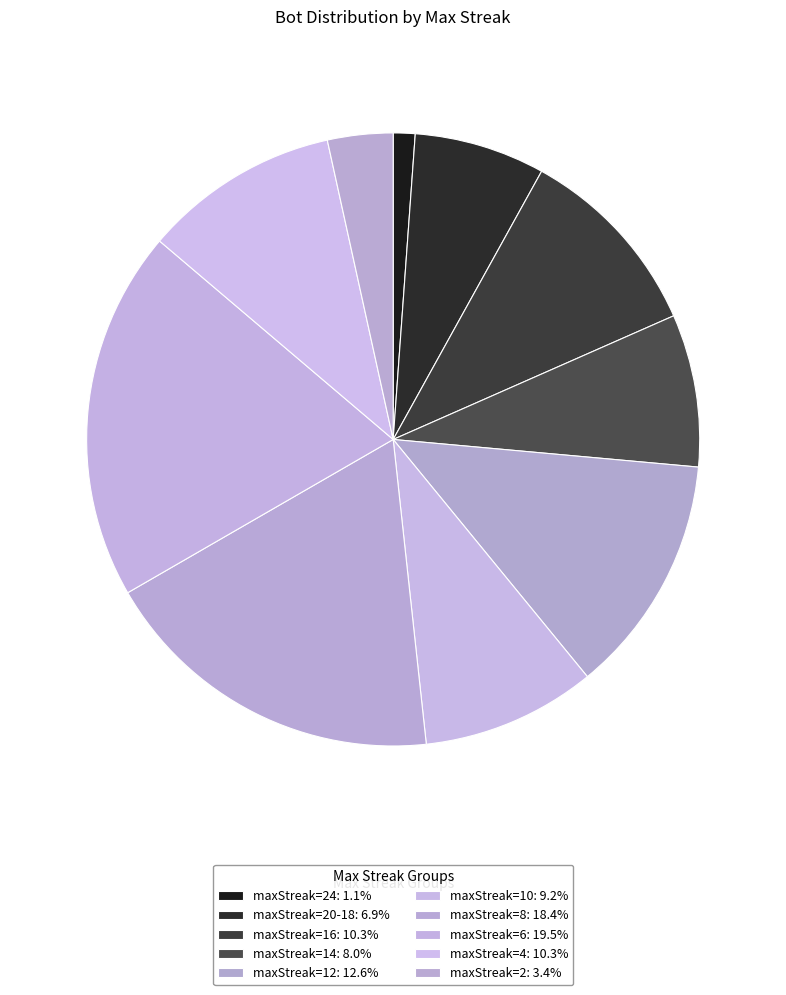

Is there a majority slice in this chart?

No